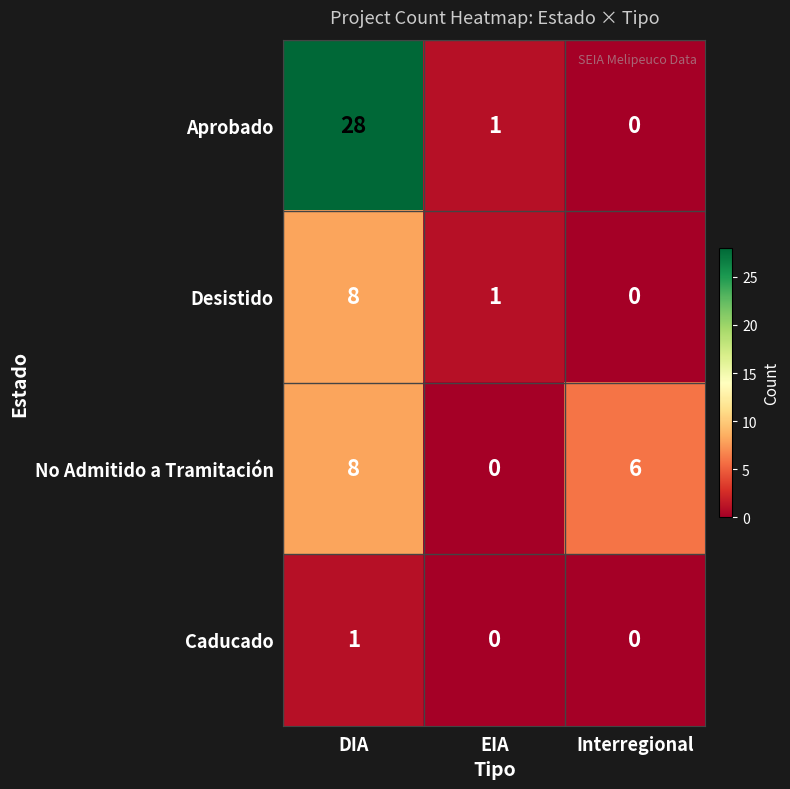

The No Admitido a Tramitación series shows 6 at Interregional. True or false?

True